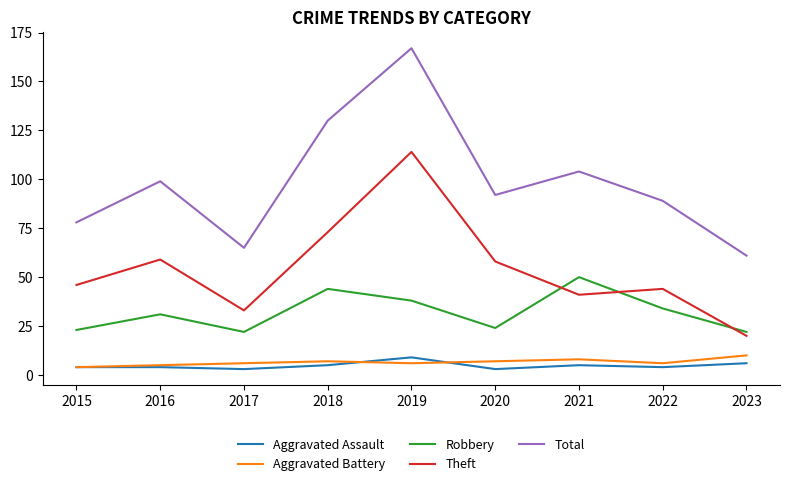

Where is Total nearest to the value 114?

2021